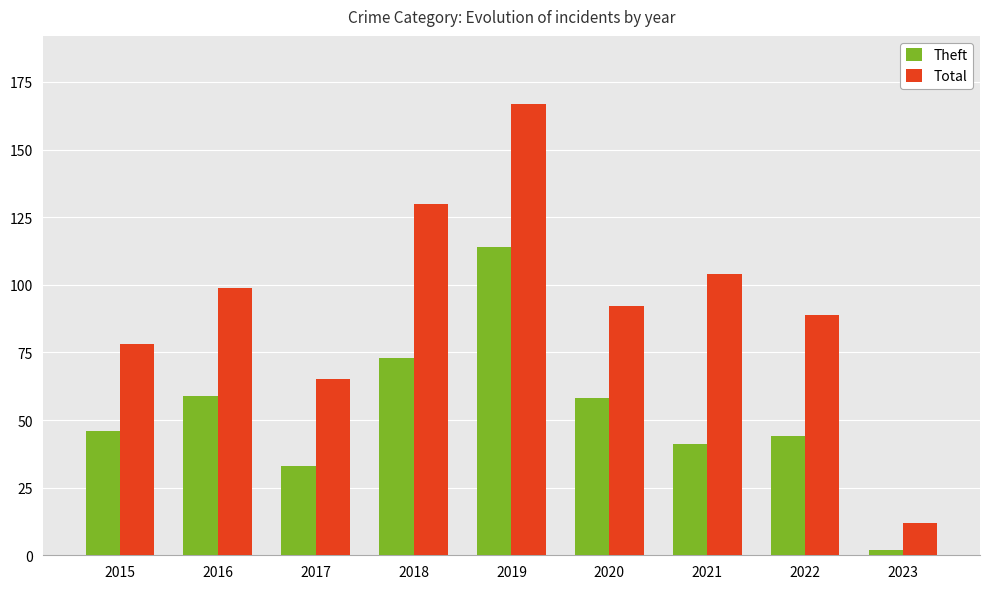

Are the bars horizontal?

No